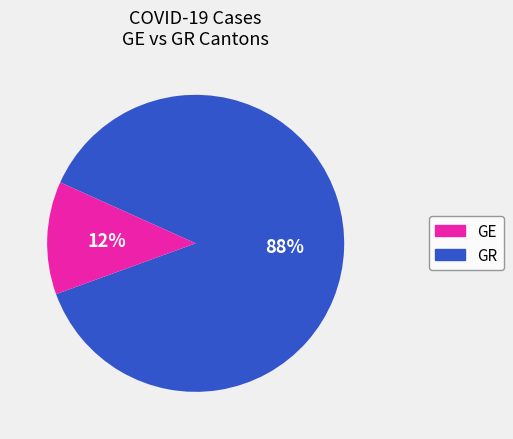

Is the sum of GE and GR greater than half?

Yes